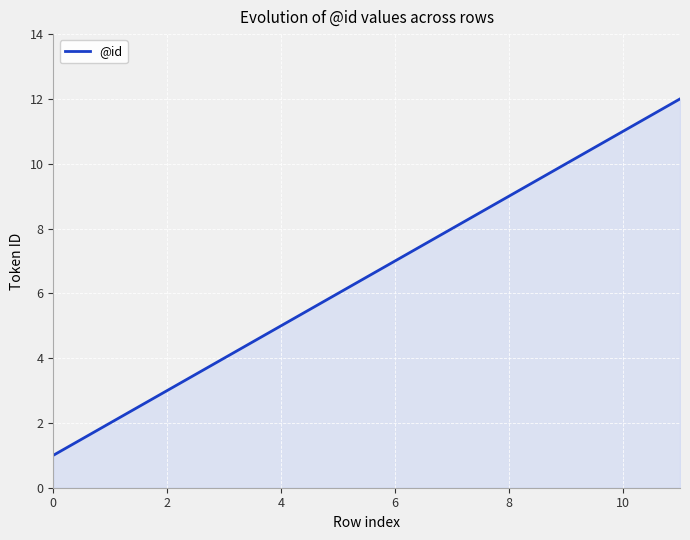

What is the maximum value shown in the chart?

12